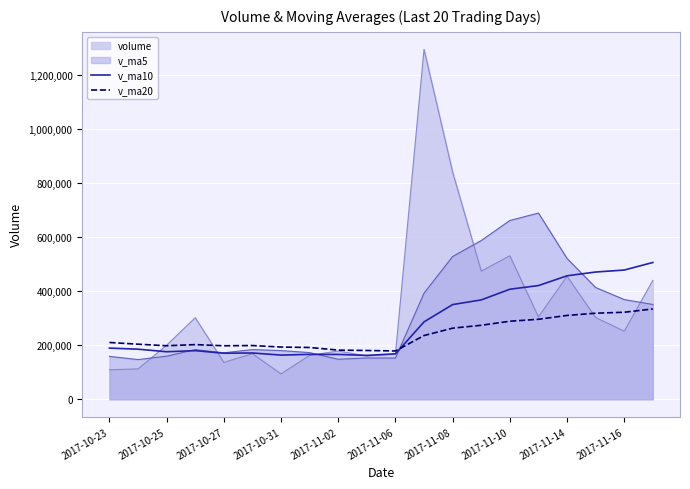

What are all the series names shown in the legend?

volume, v_ma5, v_ma10, v_ma20